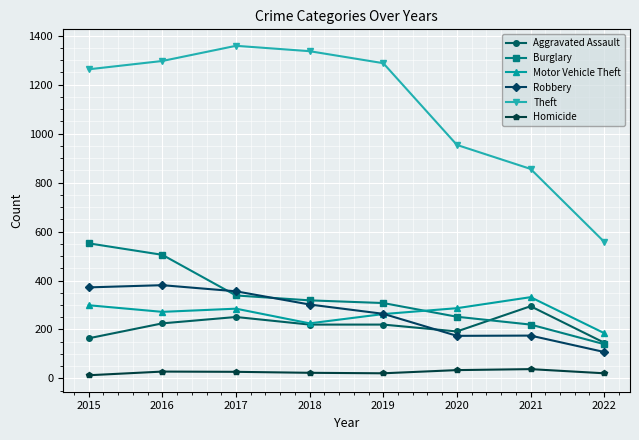

The value of Motor Vehicle Theft at 2021 is 332. True or false?

True